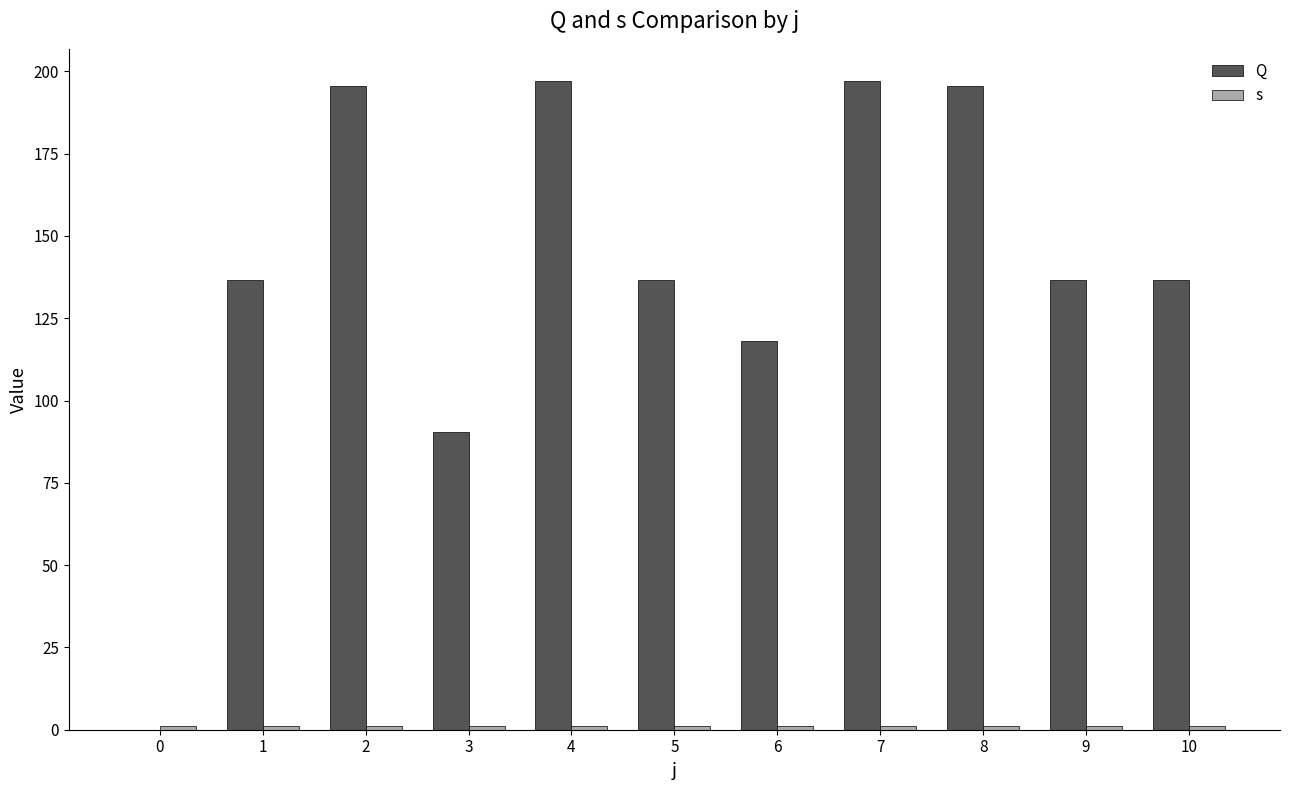

Reading right to left, extract all data points from this chart.

Q: 10=136.5	9=136.5	8=195.5	7=197.0	6=118.0	5=136.5	4=197.0	3=90.5	2=195.5	1=136.5	0=0.0
s: 10=1.0	9=1.0	8=1.0	7=1.0	6=1.0	5=1.0	4=1.0	3=1.0	2=1.0	1=1.0	0=1.0